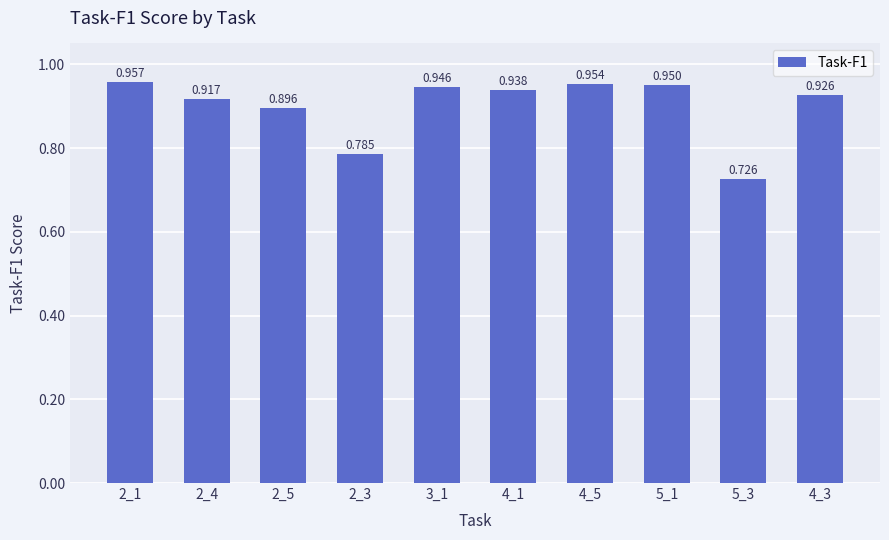

True or false: the data shows 0.4 at 3_1.

False